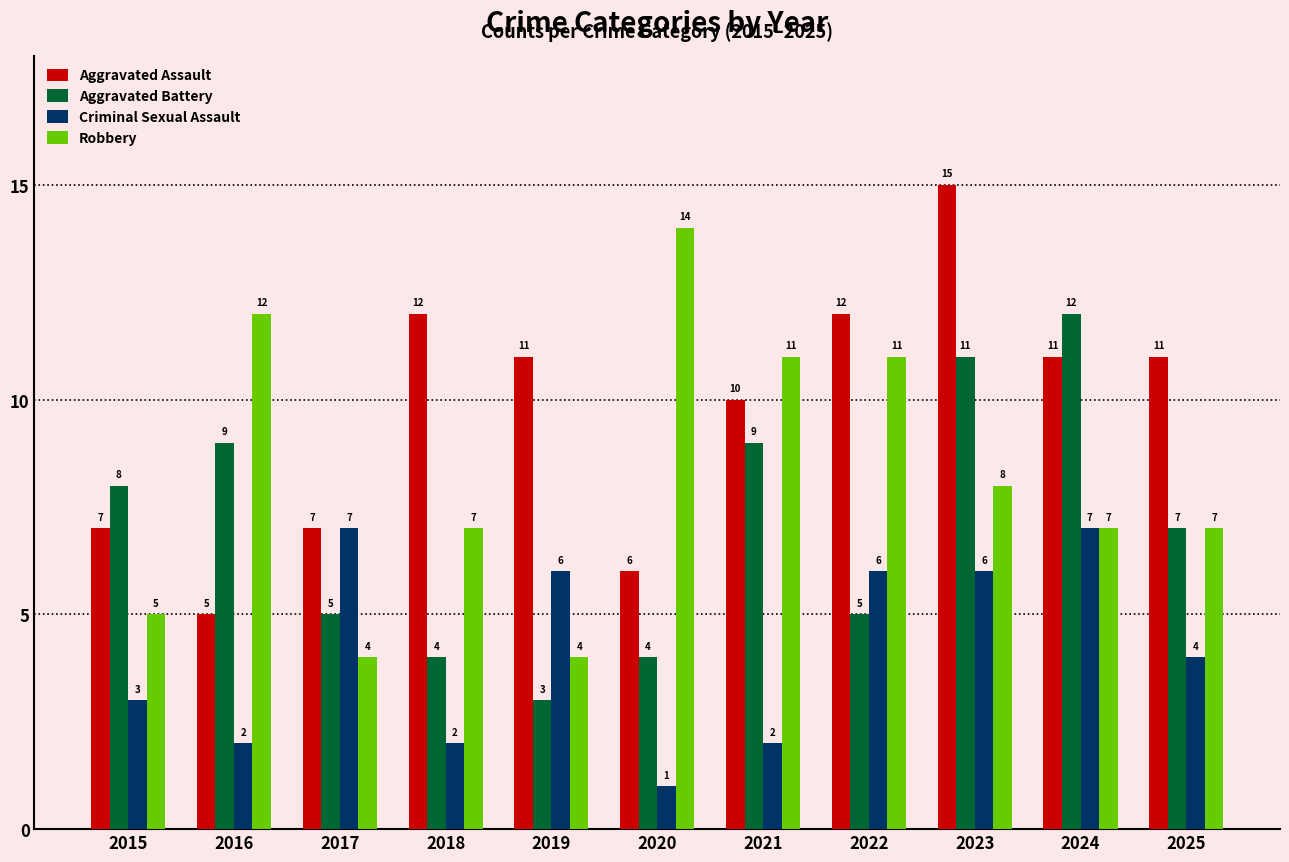

What is the value of the Robbery bar at the 2nd from the left?

12